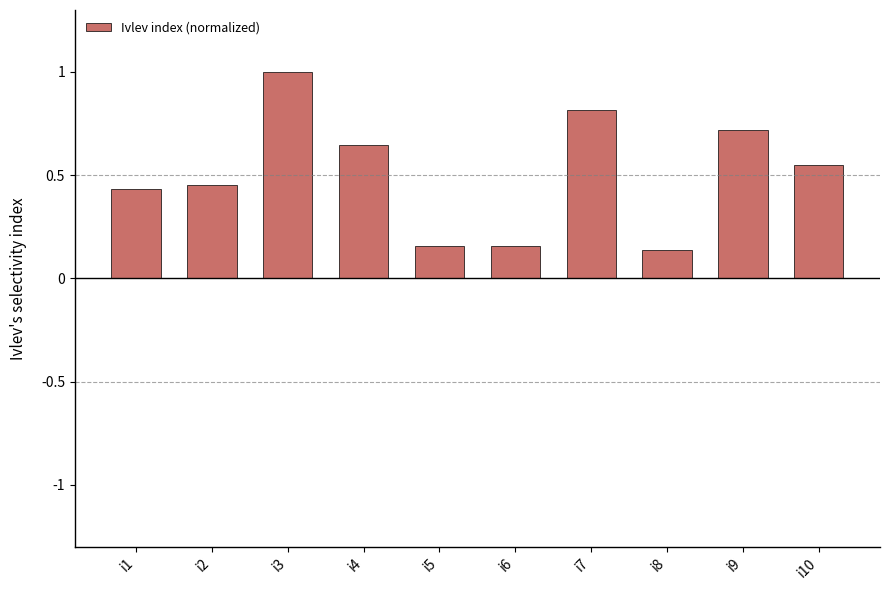

What is the maximum value shown in the chart?

1.0